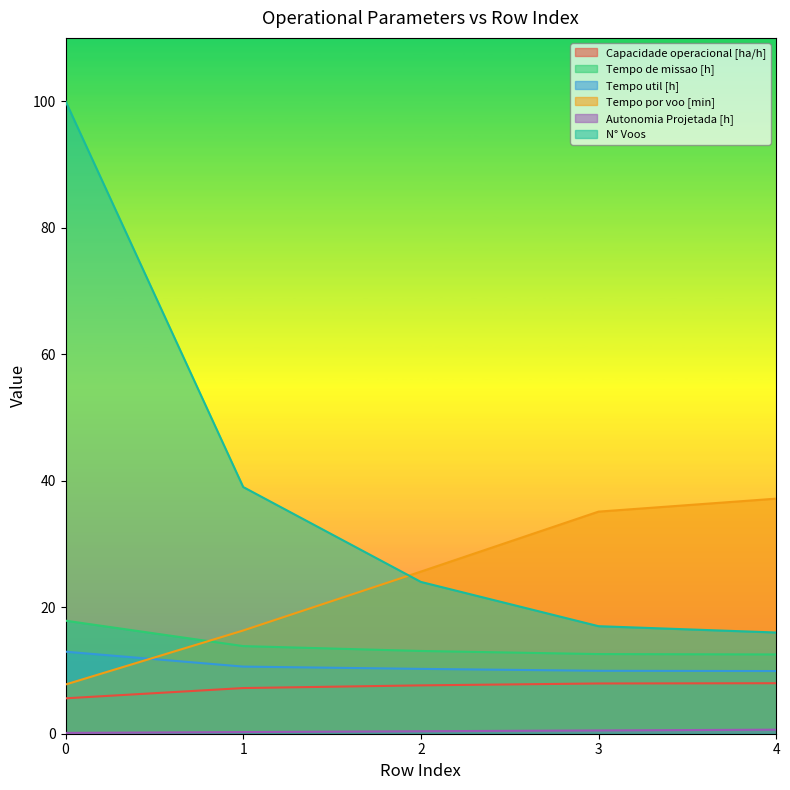

What is the value of the Capacidade operacional [ha/h] point at the 5th from the left?

8.0